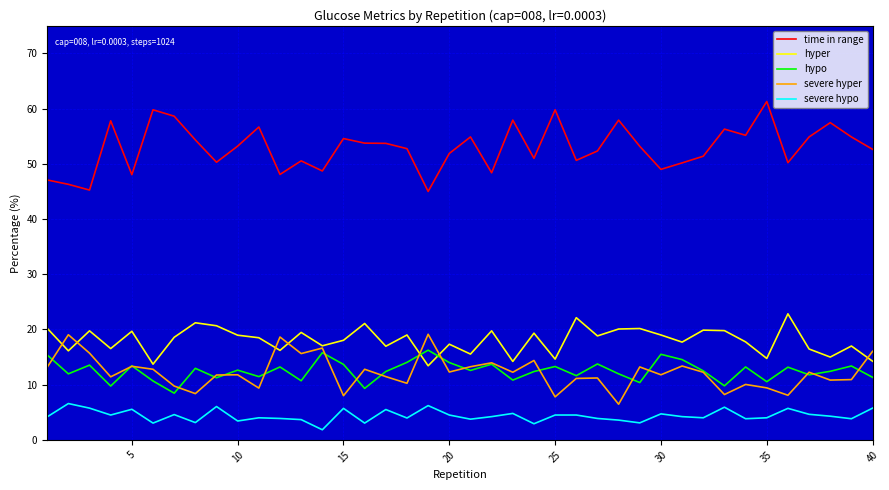

What is the minimum value for severe hypo?

1.8